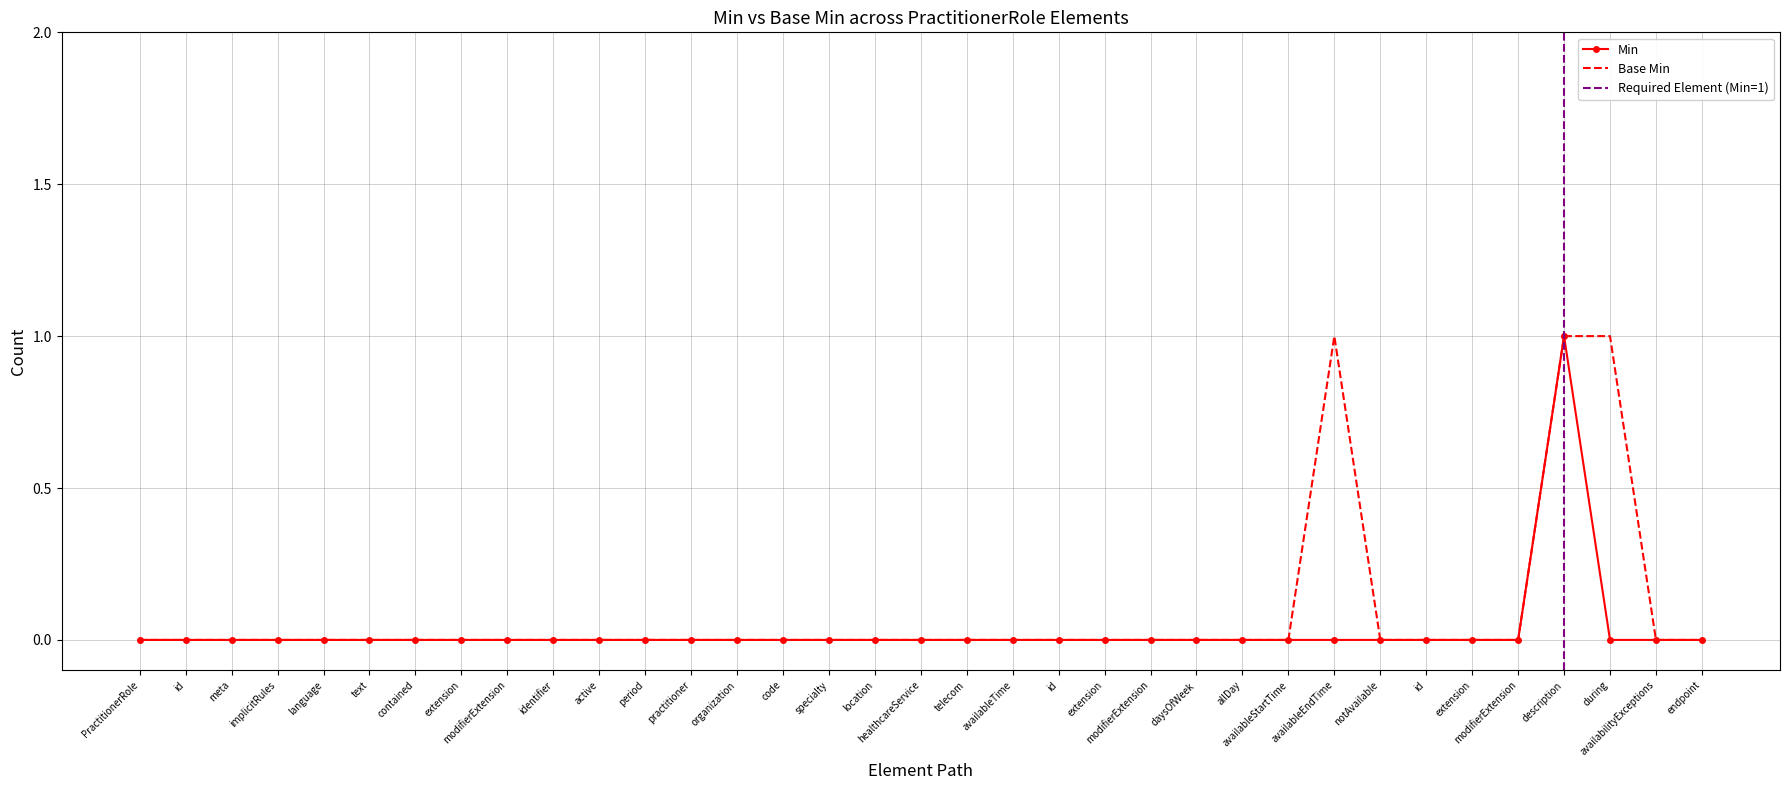

What position from the right is PractitionerRole.healthcareService?

18